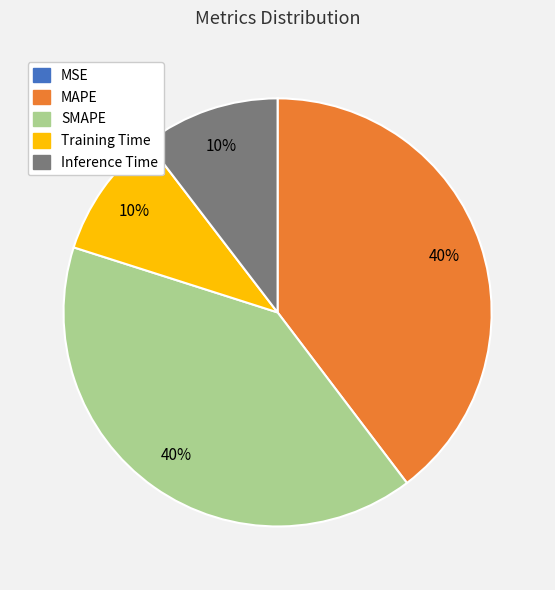

Is there a majority slice in this chart?

No